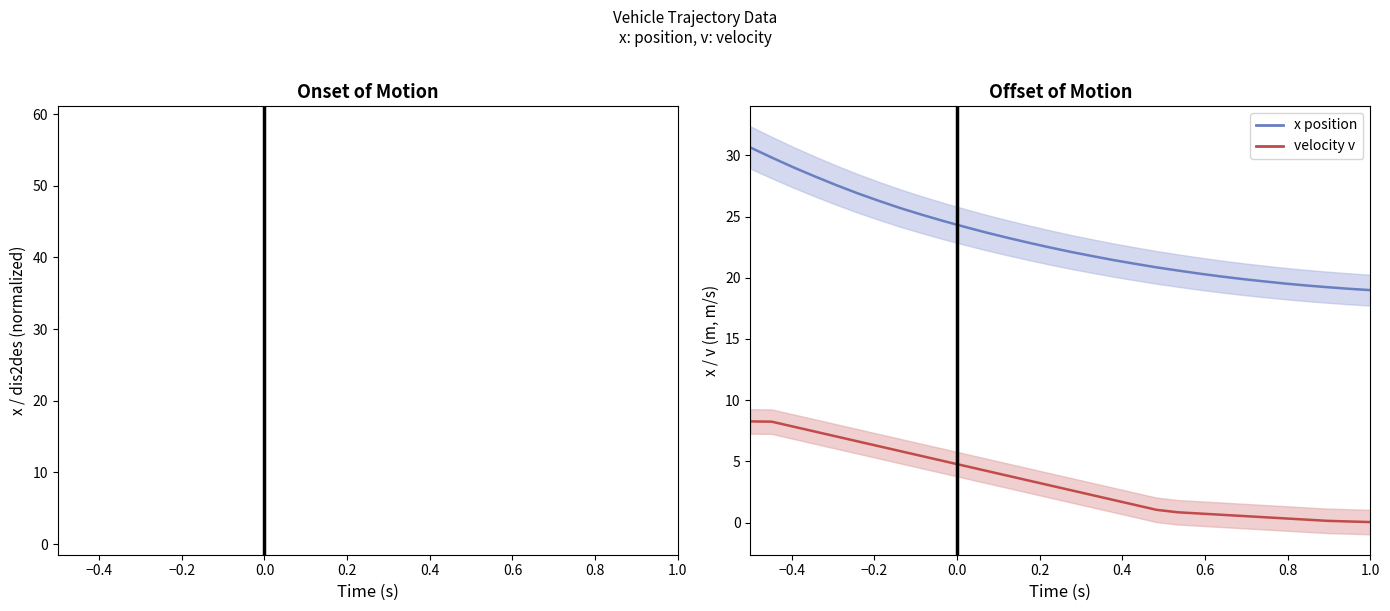

The velocity v series shows 2.7 at 0.2. True or false?

False